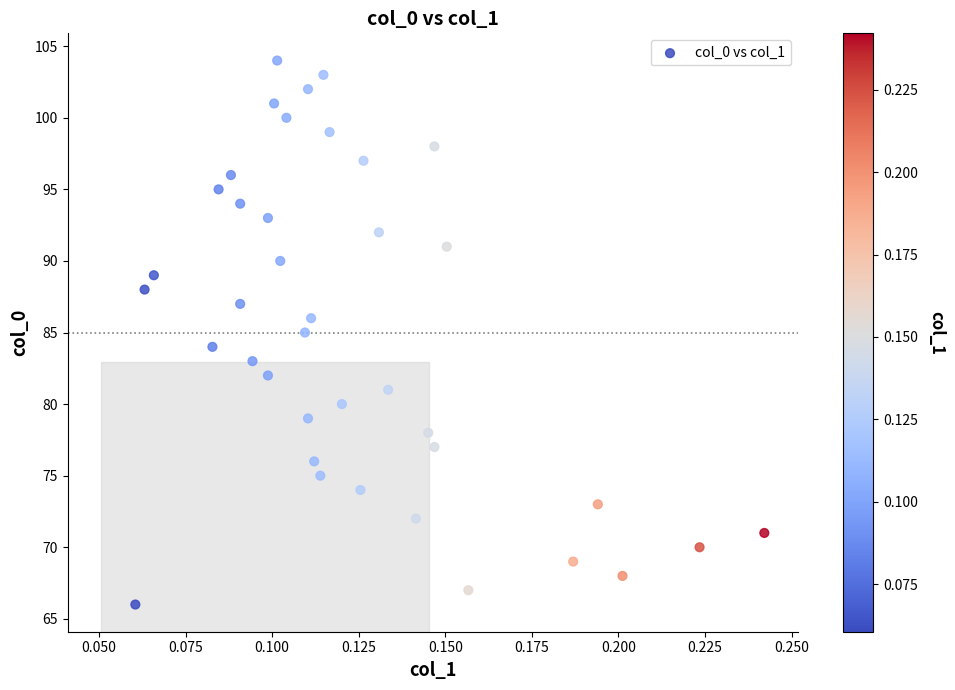

What is the range of Y values (max minus min)?

38